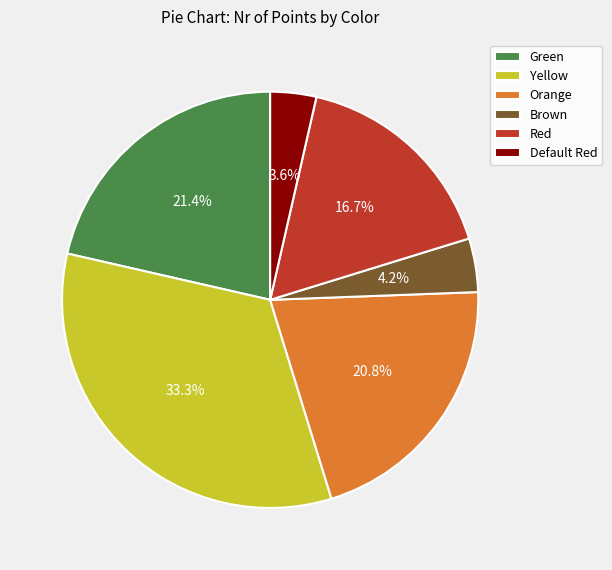

What is the smallest slice in the pie chart?

Default Red